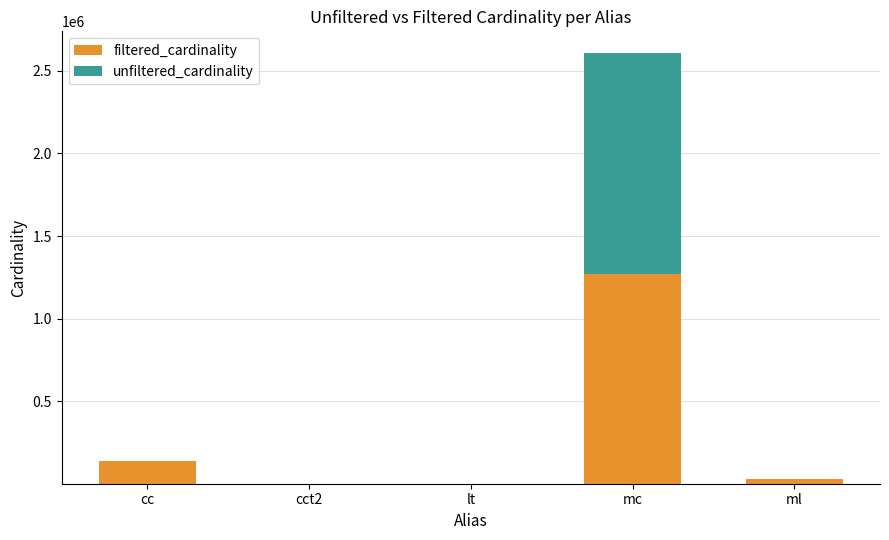

Where is filtered_cardinality nearest to the value 635995?

cc